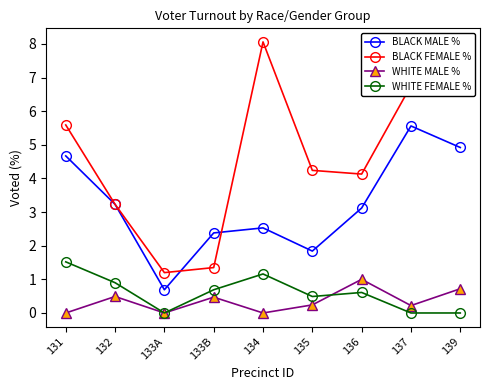

List the series in order of their peak value, lowest first.

WHITE MALE %, WHITE FEMALE %, BLACK MALE %, BLACK FEMALE %